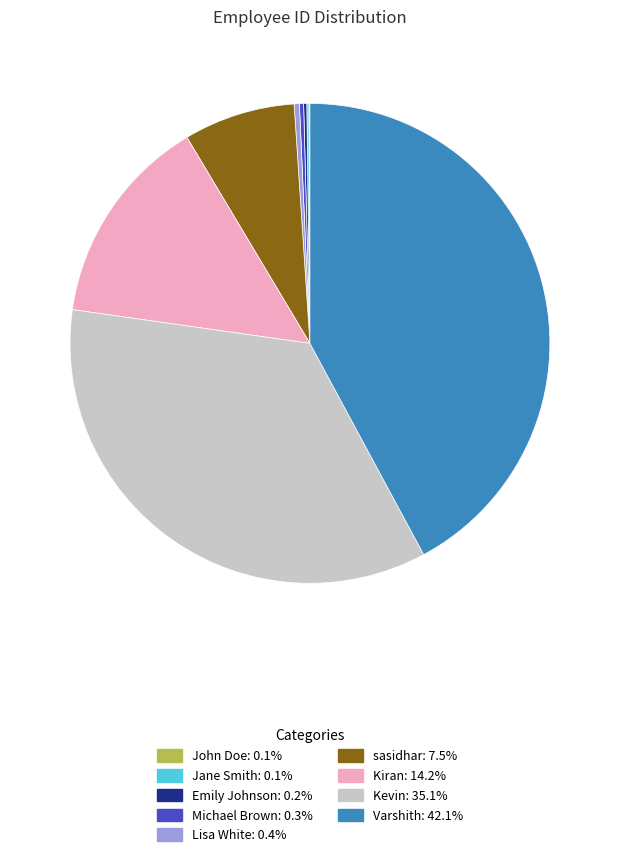

Is there any slice that represents more than half of the pie?

No